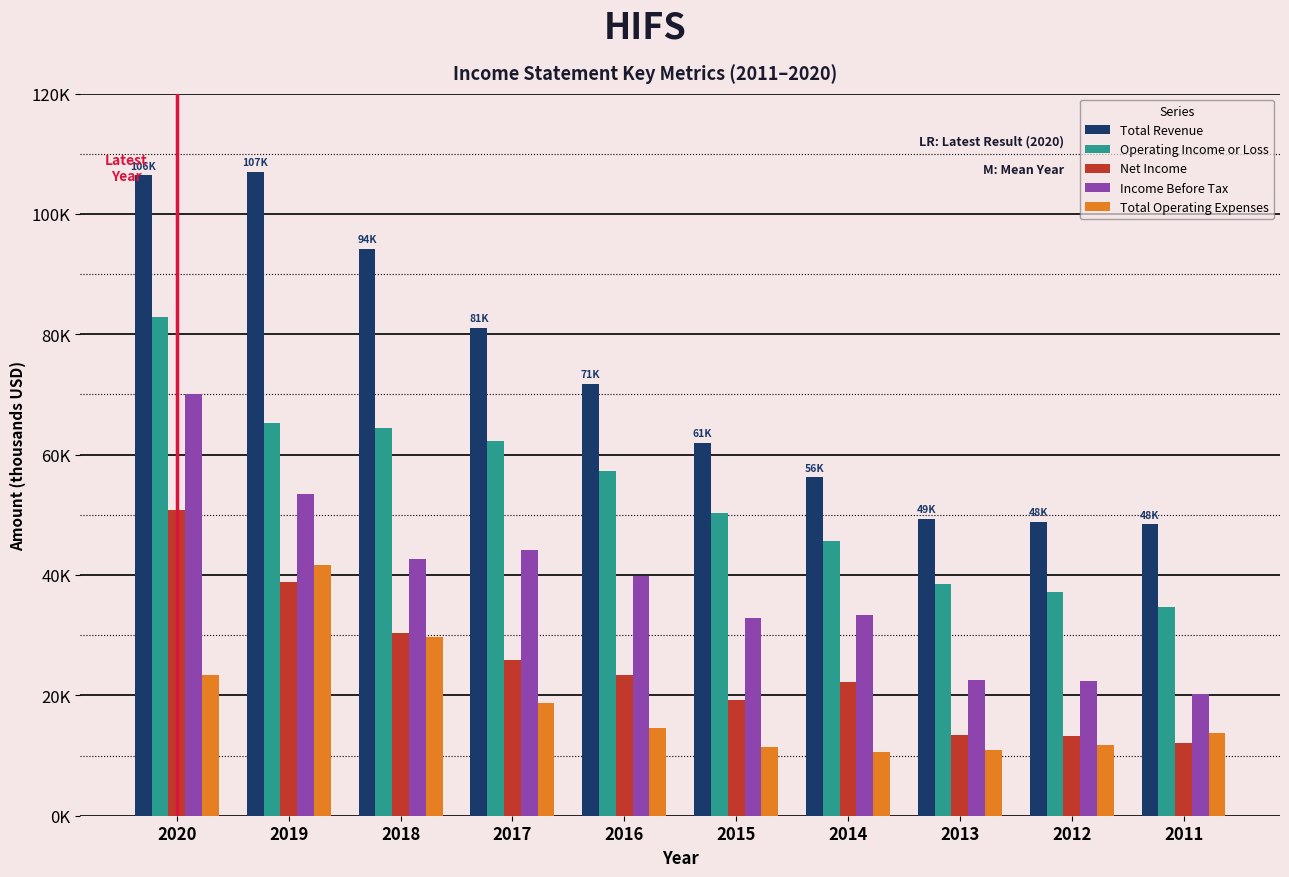

Between 2019 and 2016, which series saw the biggest shift?

Total Revenue